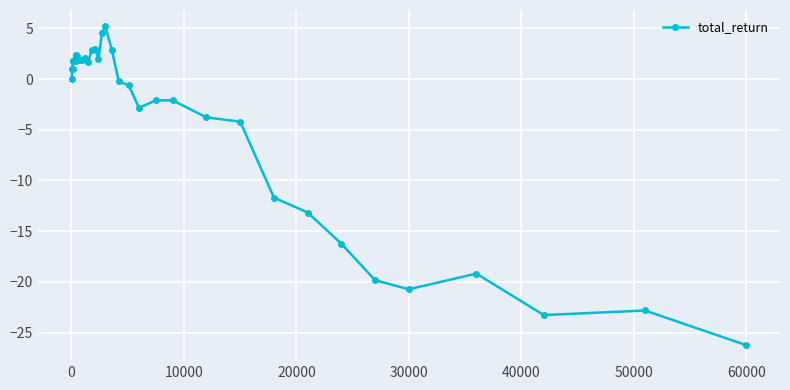

What is the sum of all values?

-138.0